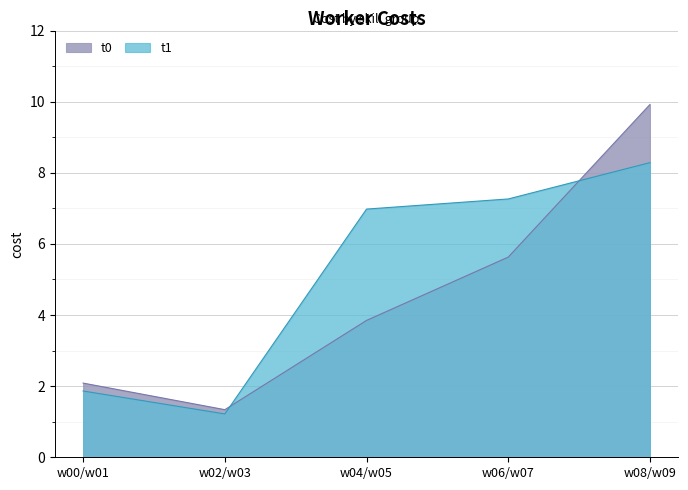

List the series in order of their overall mean, highest first.

t1, t0